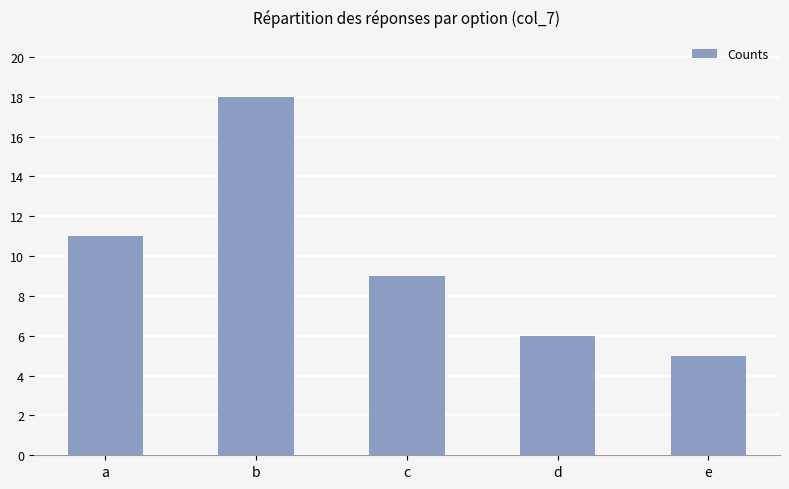

The value at a is 18. True or false?

False